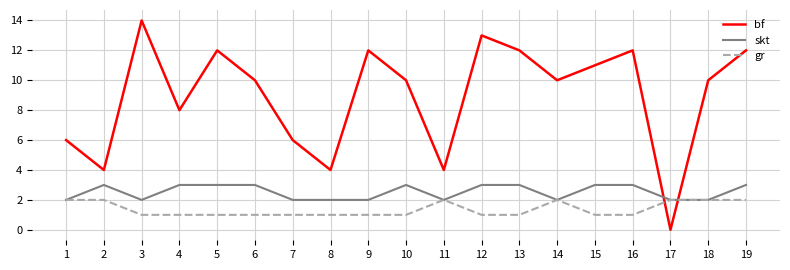

What value does the gr series have at 6?

1